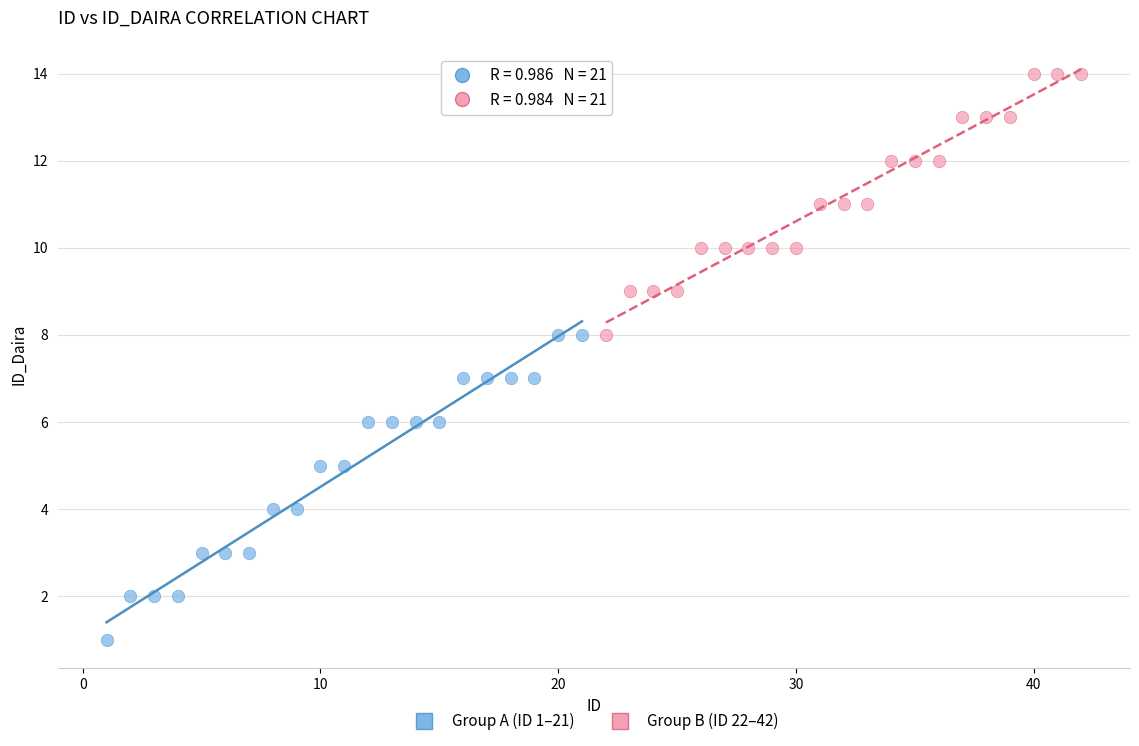

Which series contains the lowest Y value?

Group A (ID 1–21)